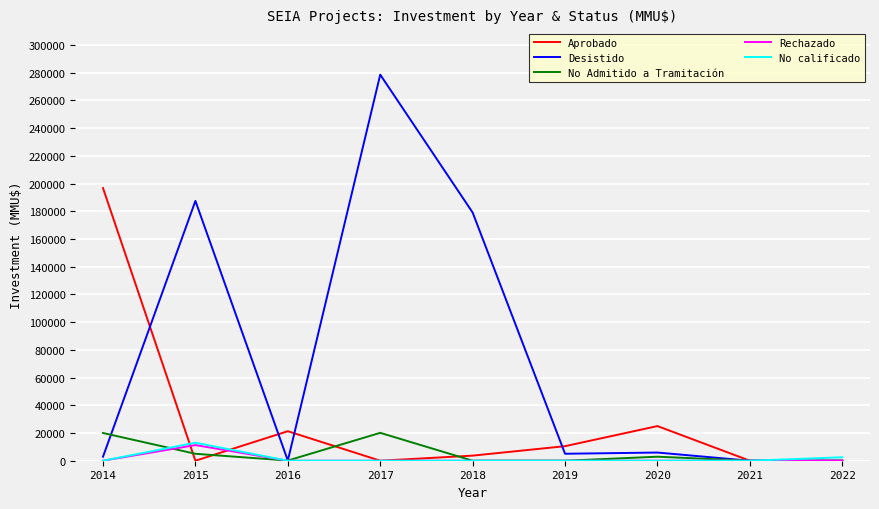

Which series has the largest range (max minus min)?

Desistido